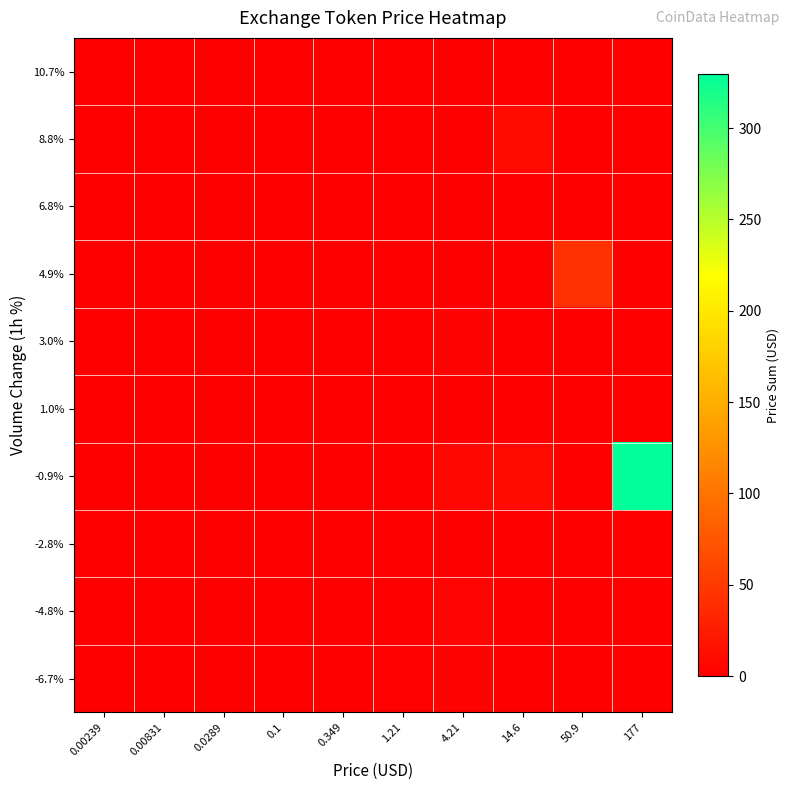

Reading right to left, extract all data points from this chart.

-6.7%: 177=0.0	50.9=0.0	14.6=0.0	4.21=2.8	1.21=1.9	0.349=0.0	0.1=0.1	0.0289=0.0	0.00831=0.0	0.00239=0.0
-4.8%: 177=0.0	50.9=0.0	14.6=0.0	4.21=4.4	1.21=0.0	0.349=0.0	0.1=0.0	0.0289=0.0	0.00831=0.0	0.00239=0.0
-2.8%: 177=0.0	50.9=0.0	14.6=0.0	4.21=0.0	1.21=0.0	0.349=0.2	0.1=0.1	0.0289=0.0	0.00831=0.0	0.00239=0.0
-0.9%: 177=329.6	50.9=0.0	14.6=8.8	4.21=5.6	1.21=0.0	0.349=0.4	0.1=0.0	0.0289=0.0	0.00831=0.0	0.00239=0.0
1.0%: 177=0.0	50.9=0.0	14.6=0.0	4.21=0.0	1.21=0.9	0.349=0.0	0.1=0.1	0.0289=0.0	0.00831=0.0	0.00239=0.0
3.0%: 177=0.0	50.9=0.0	14.6=0.0	4.21=3.5	1.21=0.0	0.349=0.0	0.1=0.1	0.0289=0.0	0.00831=0.0	0.00239=0.0
4.9%: 177=0.0	50.9=43.6	14.6=0.0	4.21=0.0	1.21=0.0	0.349=0.0	0.1=0.0	0.0289=0.0	0.00831=0.0	0.00239=0.0
6.8%: 177=0.0	50.9=0.0	14.6=0.0	4.21=0.0	1.21=0.0	0.349=0.0	0.1=0.0	0.0289=0.0	0.00831=0.0	0.00239=0.0
8.8%: 177=0.0	50.9=0.0	14.6=8.7	4.21=0.0	1.21=0.0	0.349=0.0	0.1=0.0	0.0289=0.0	0.00831=0.0	0.00239=0.0
10.7%: 177=0.0	50.9=0.0	14.6=0.0	4.21=0.0	1.21=0.0	0.349=0.0	0.1=0.0	0.0289=0.0	0.00831=0.0	0.00239=0.0